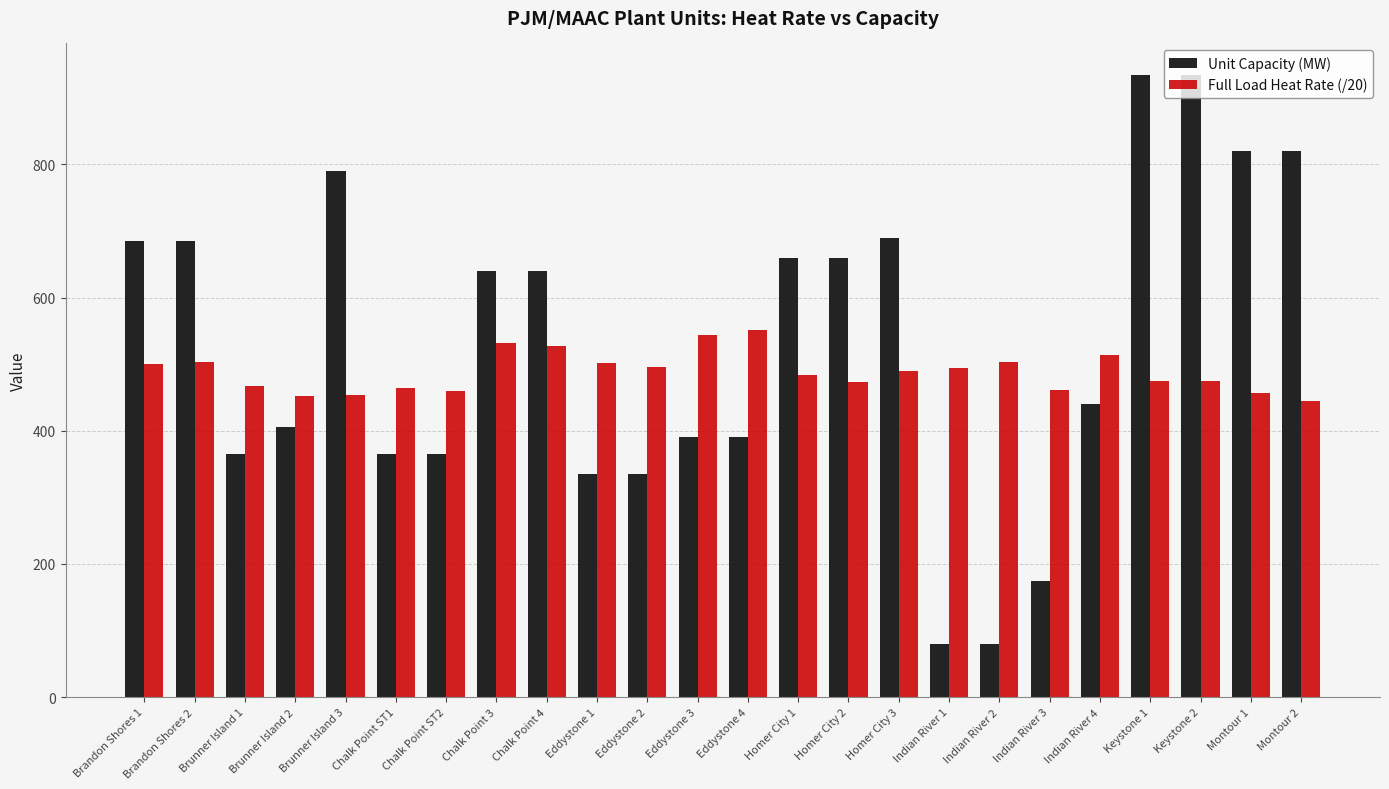

List the series in order of their peak value, highest first.

Unit Capacity (MW), Full Load Heat Rate (/20)